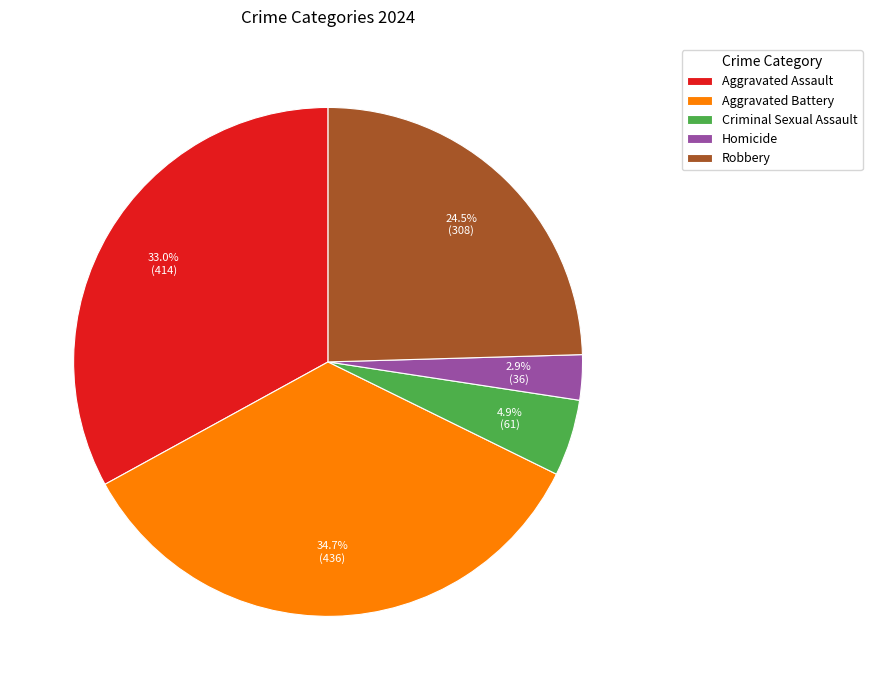

How many slices are in this pie chart?

5